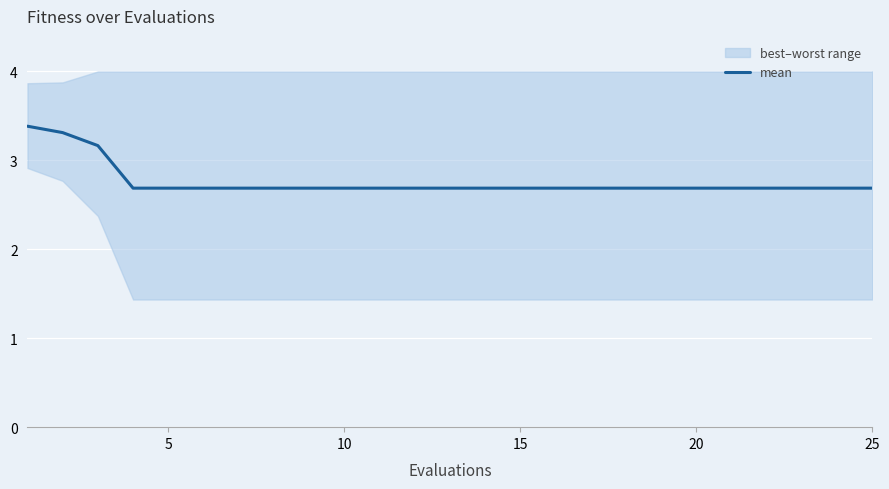

The value of mean at 10 is 2.7. True or false?

True